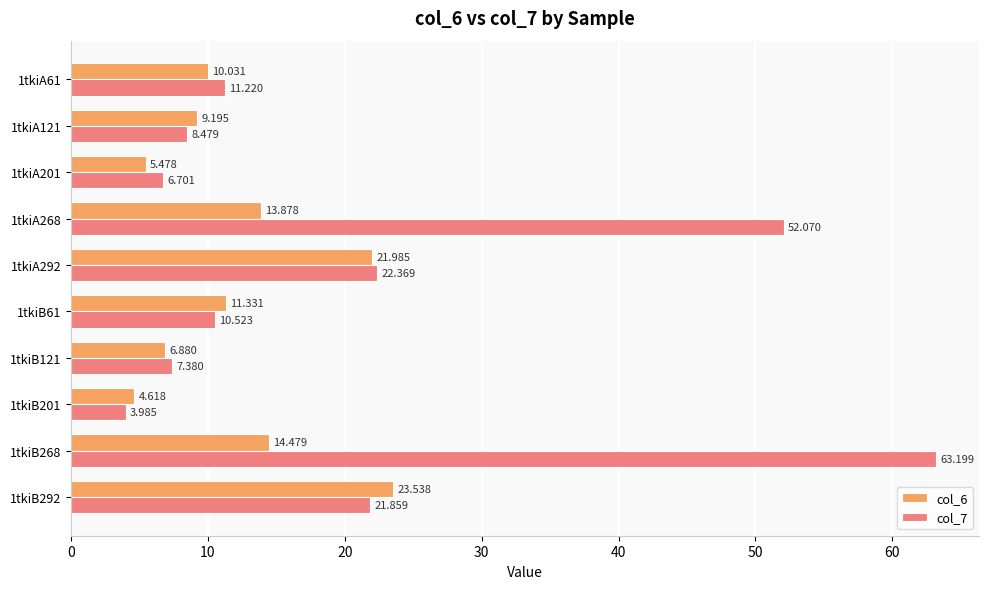

At which category is the sum across all series the highest?

1tkiB268